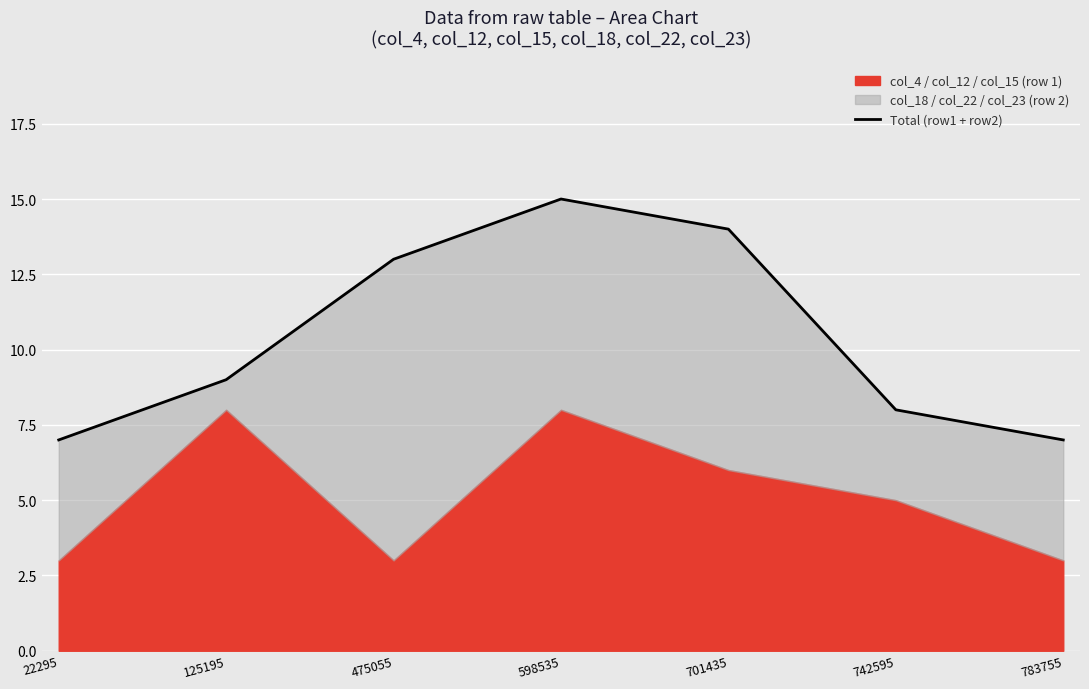

Between 701435 and 475055, which is larger?

701435